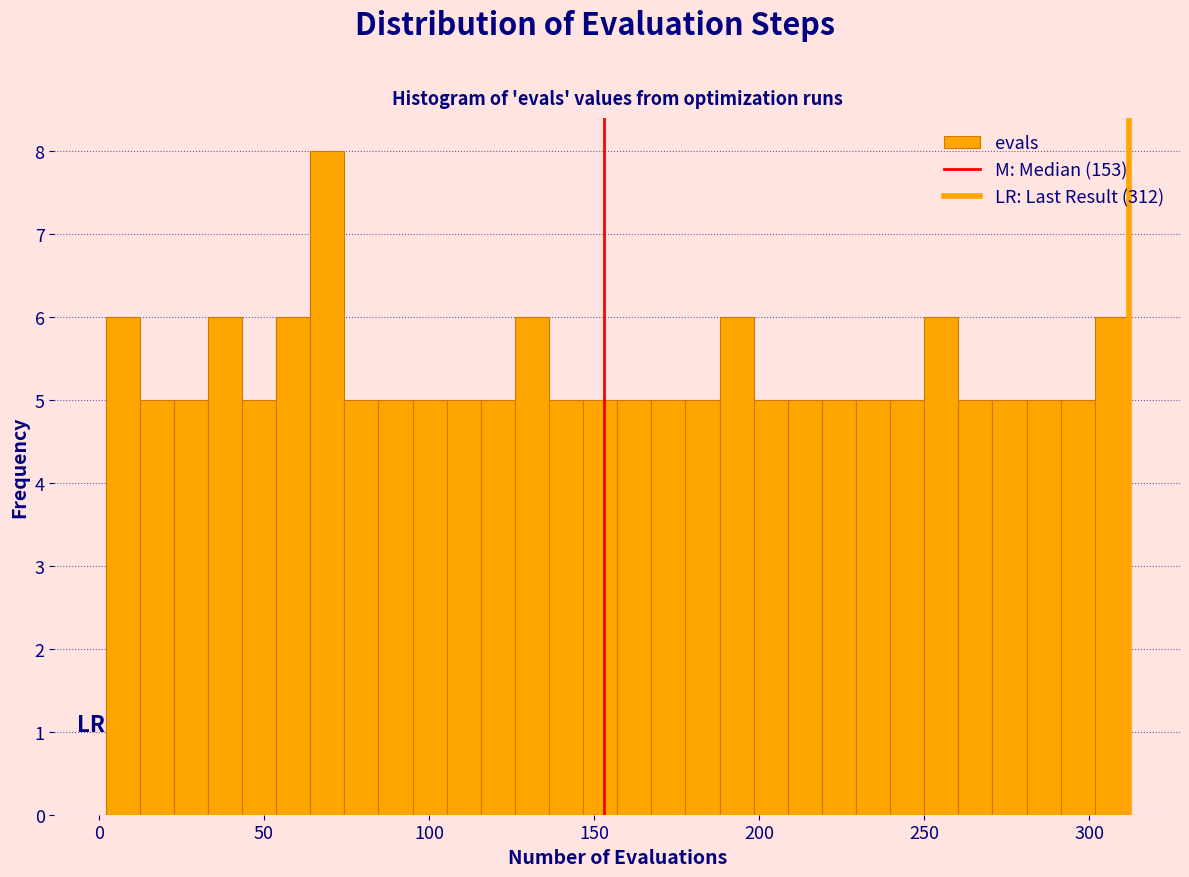

Read against the x-axis, roughly where is the centre of the tallest bar?

70